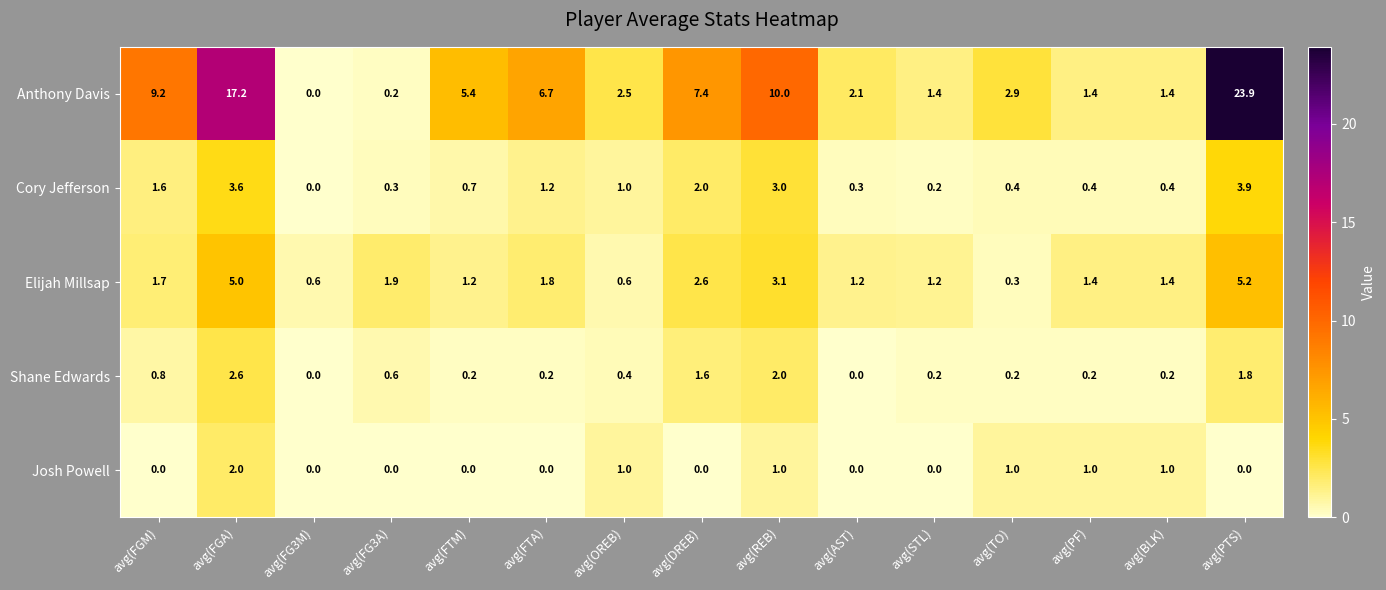

Which series changed the most between avg(FGA) and avg(AST)?

Anthony Davis